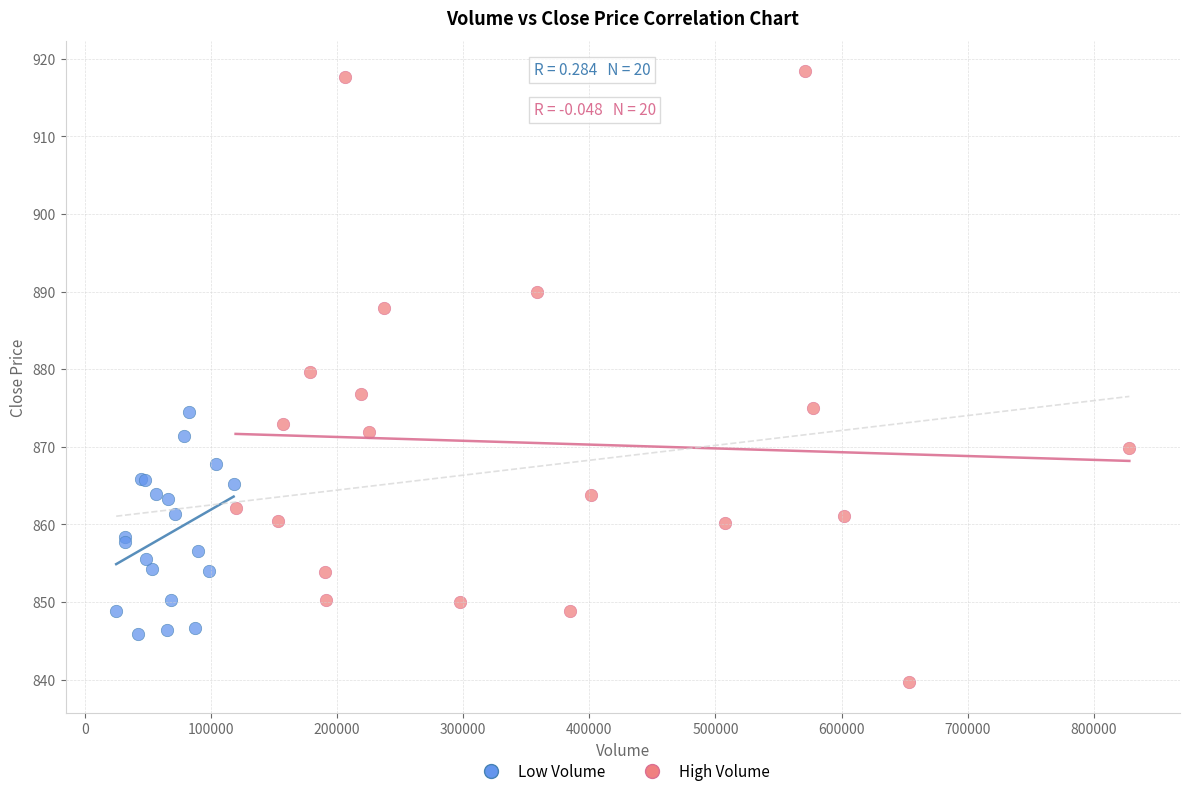

Which series has the largest Y range (max minus min)?

High Volume